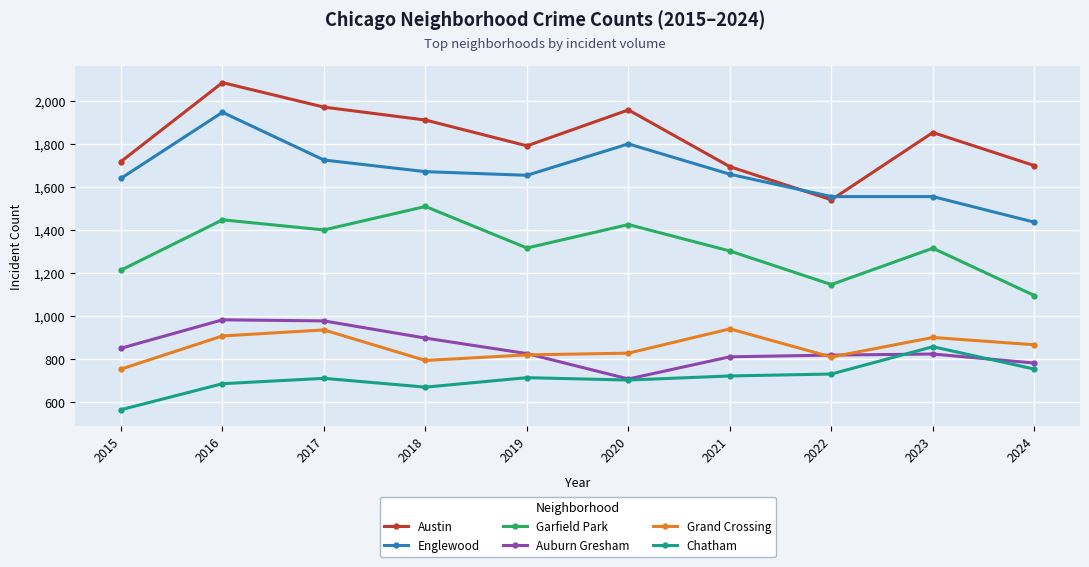

What is the sum of all Englewood values?

16652